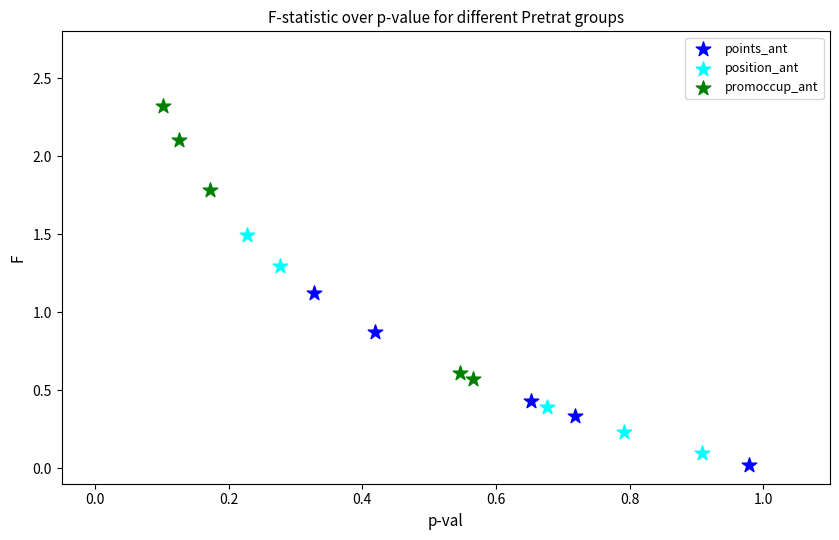

Which series has the largest Y range (max minus min)?

promoccup_ant